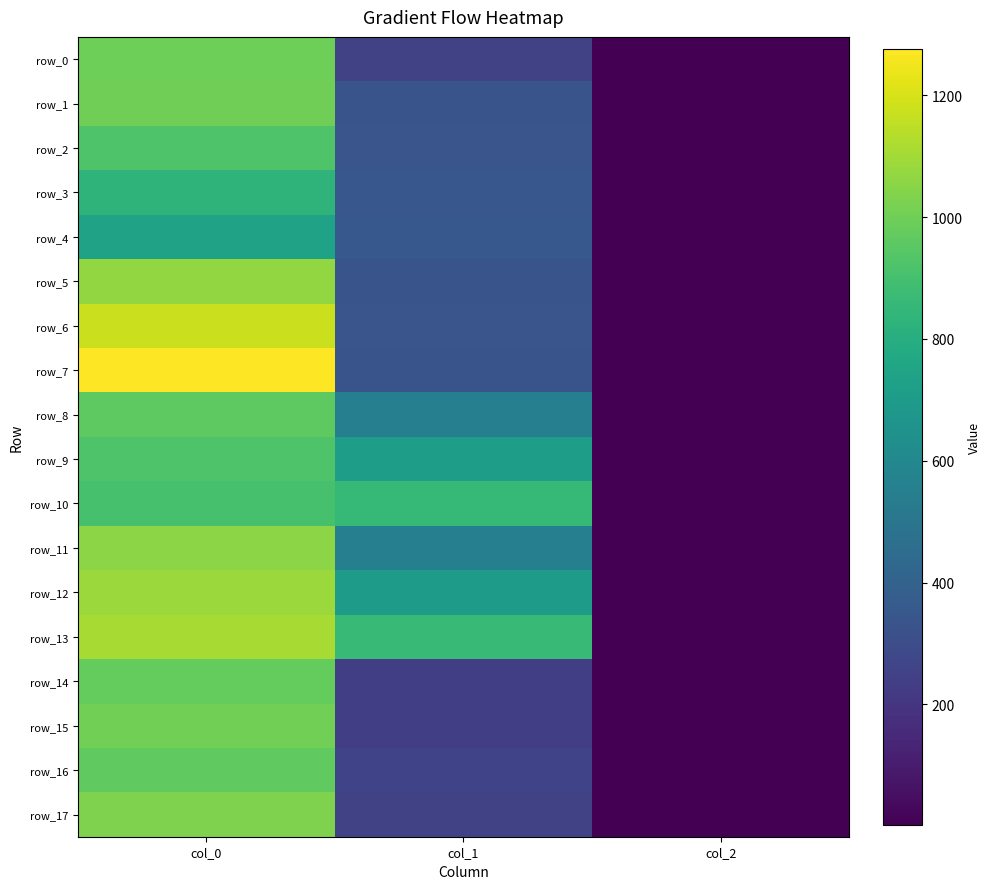

What is the highest value of the row_6 series?

1173.3